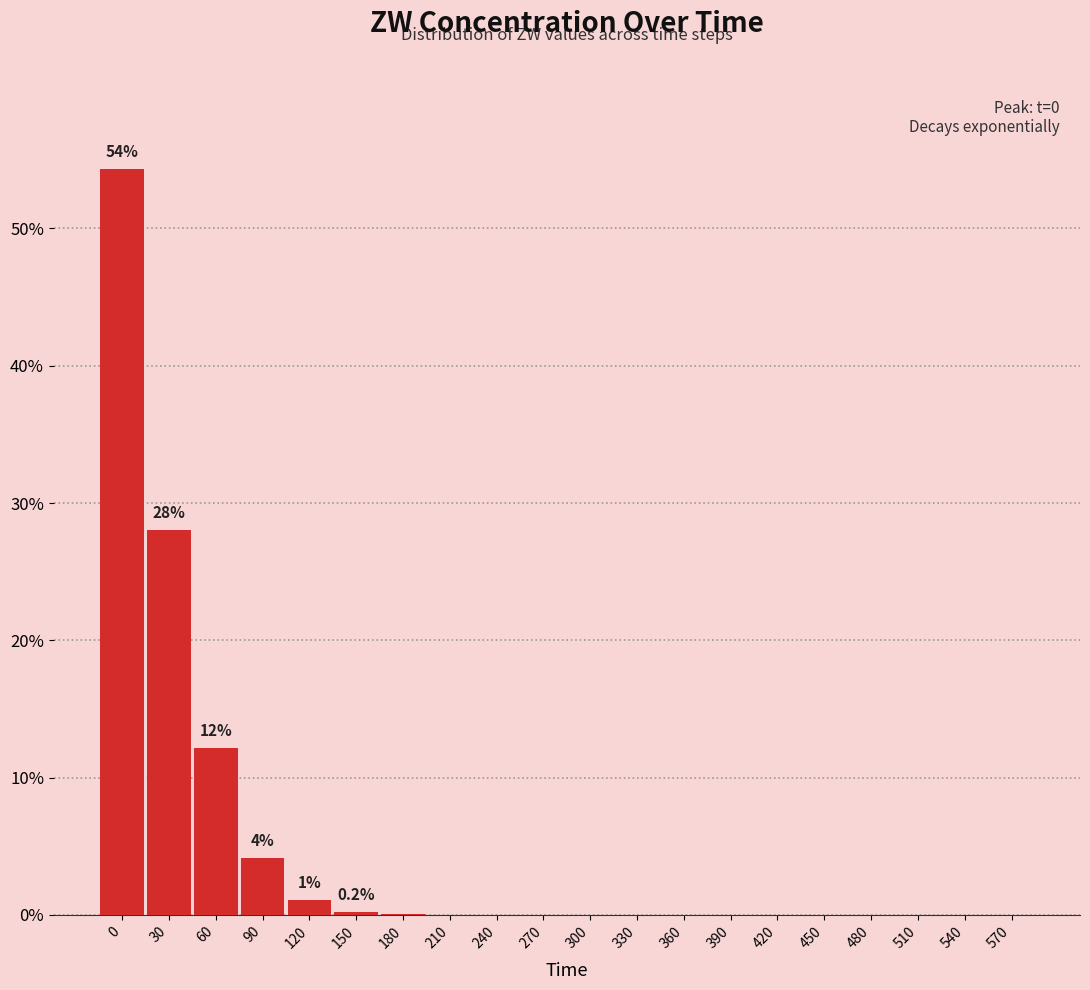

Where is the data nearest to the value 27?

30